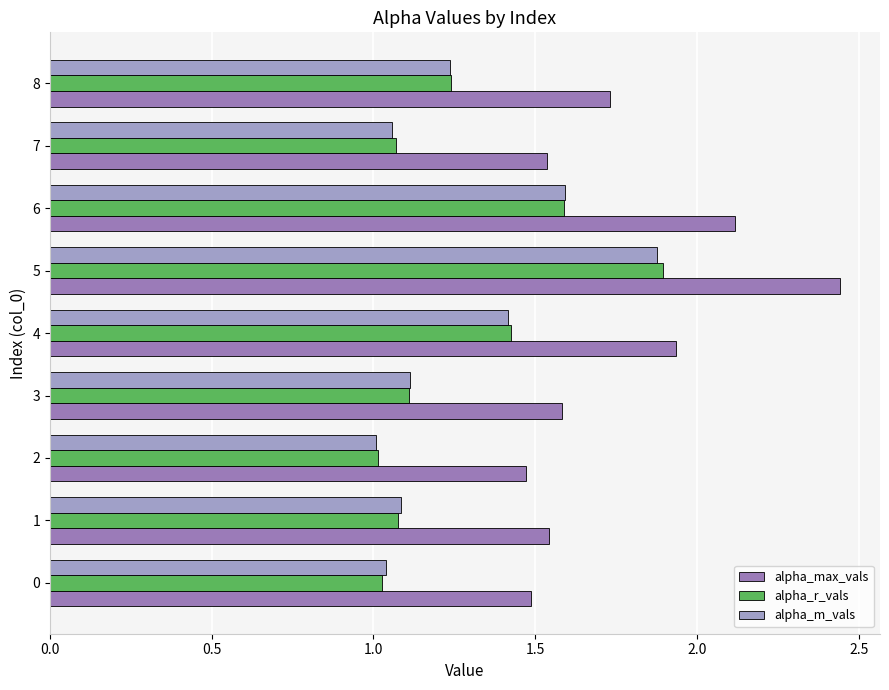

What are all the series names shown in the legend?

alpha_max_vals, alpha_r_vals, alpha_m_vals